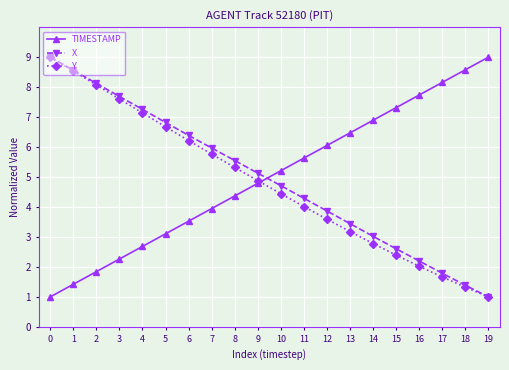

Reading left to right, transcribe all the data shown in this chart.

TIMESTAMP: 0=1.0	1=1.4	2=1.8	3=2.3	4=2.7	5=3.1	6=3.5	7=3.9	8=4.4	9=4.8	10=5.2	11=5.6	12=6.1	13=6.5	14=6.9	15=7.3	16=7.7	17=8.2	18=8.6	19=9.0
X: 0=9.0	1=8.6	2=8.1	3=7.7	4=7.3	5=6.8	6=6.4	7=6.0	8=5.6	9=5.1	10=4.7	11=4.3	12=3.9	13=3.4	14=3.0	15=2.6	16=2.2	17=1.8	18=1.4	19=1.0
Y: 0=9.0	1=8.5	2=8.1	3=7.6	4=7.1	5=6.7	6=6.2	7=5.8	8=5.3	9=4.9	10=4.4	11=4.0	12=3.6	13=3.2	14=2.8	15=2.4	16=2.0	17=1.7	18=1.3	19=1.0